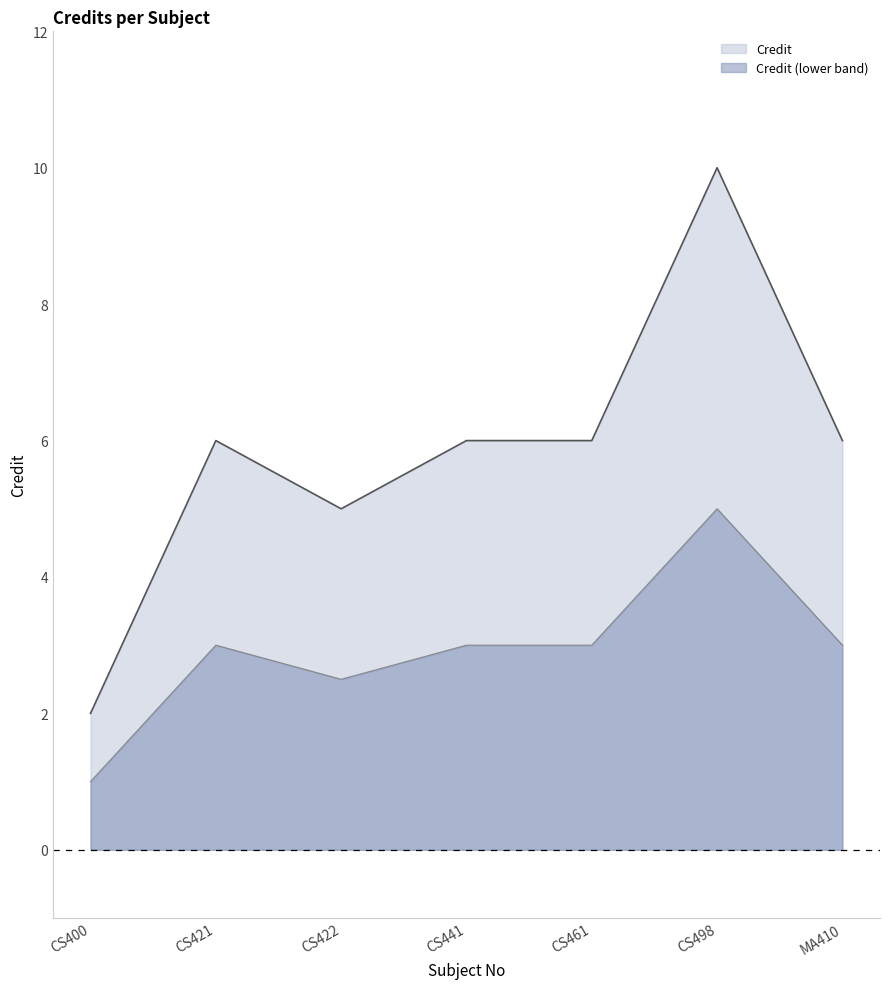

What is the sum of the values at CS421 and CS422?

11